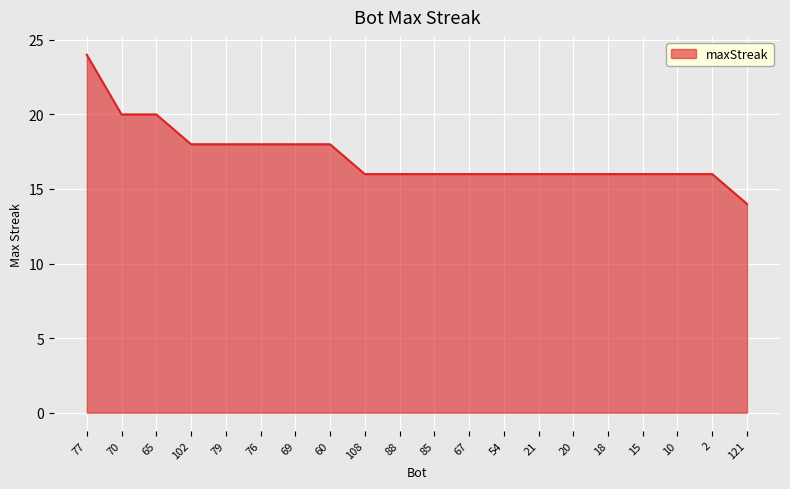

What is the difference between the maximum and second lowest values?

8